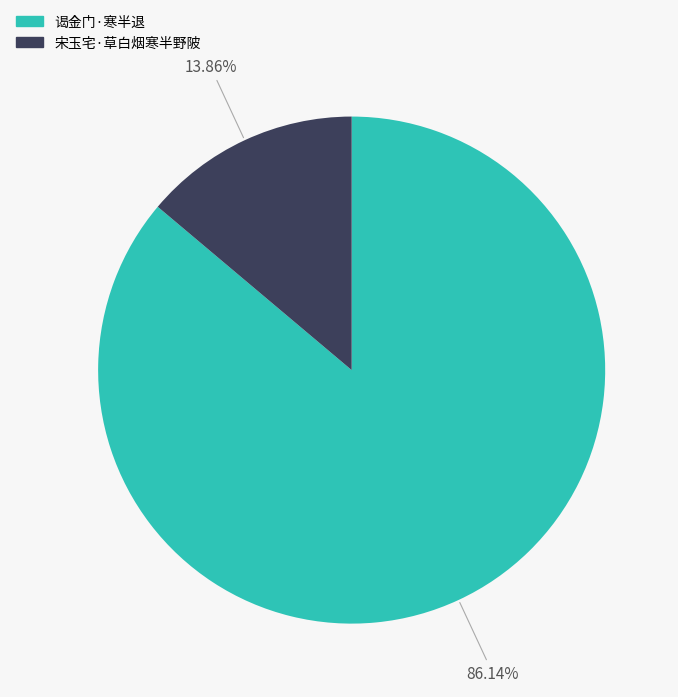

To the nearest percent, what is the combined percentage of 谒金门·寒半退 and 宋玉宅·草白烟寒半野陂?

100%